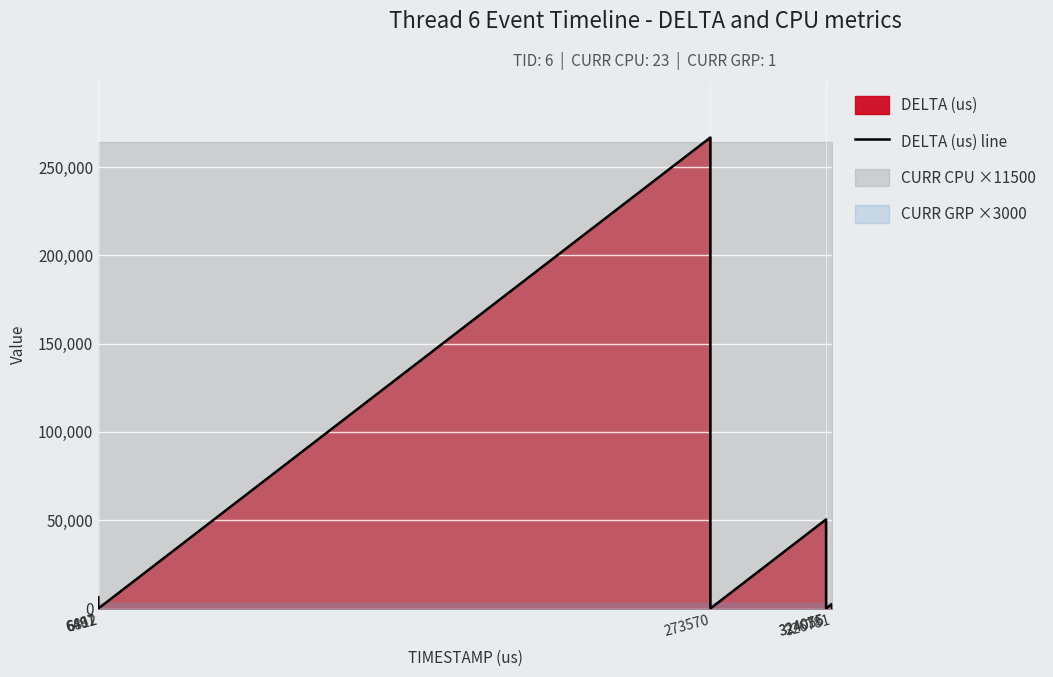

What position from the right is 6491?

11